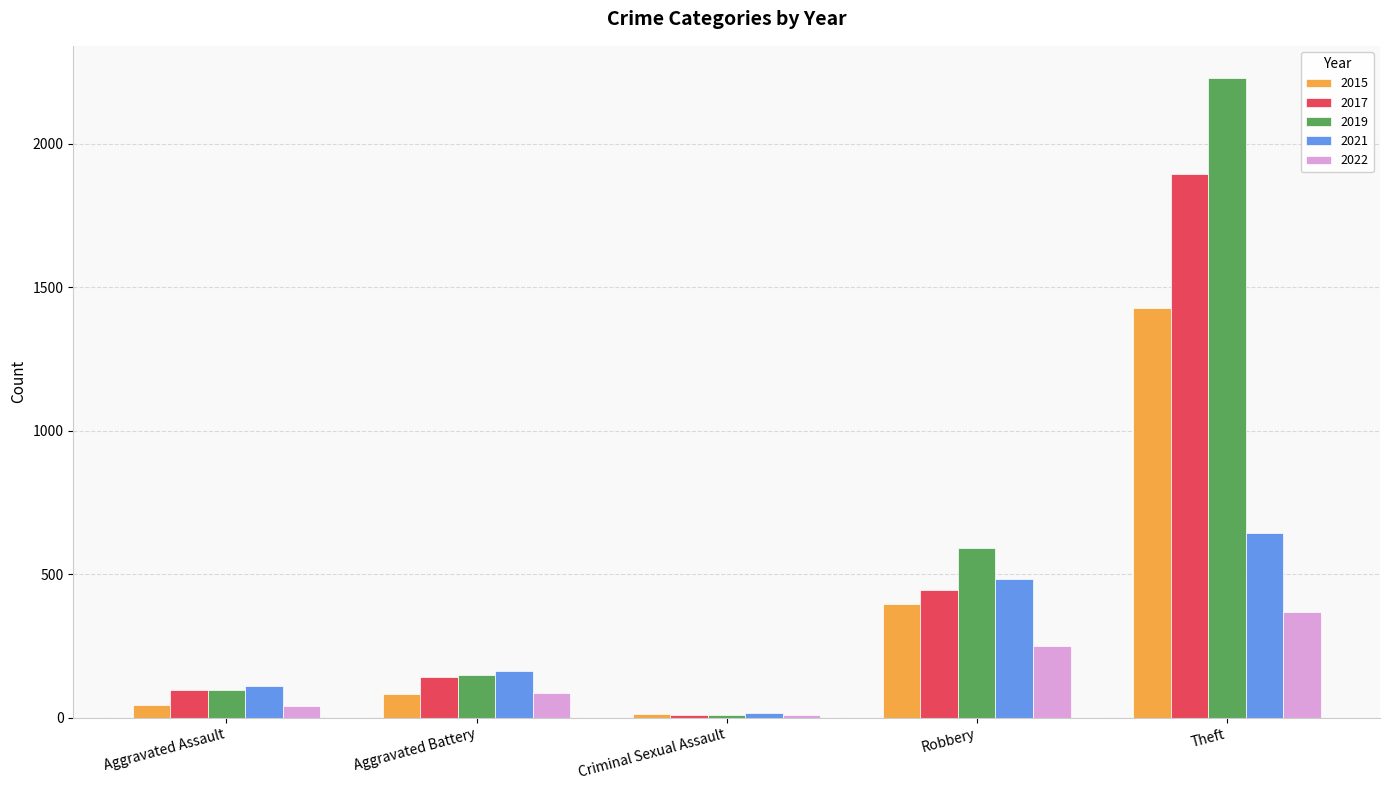

What is the difference between the highest and lowest values at Criminal Sexual Assault?

7